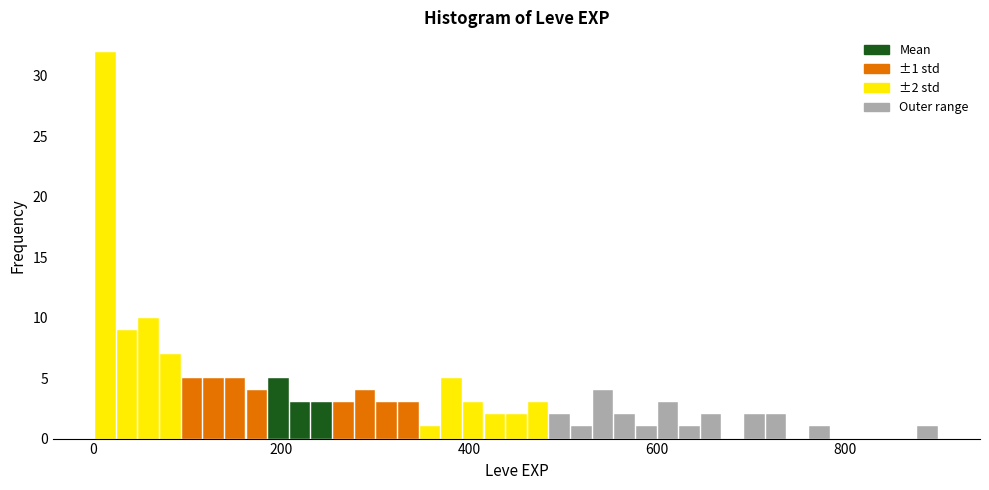

Around what value on the x-axis is the tallest bar? Give the approximate position of its centre, as read against the axis.

20